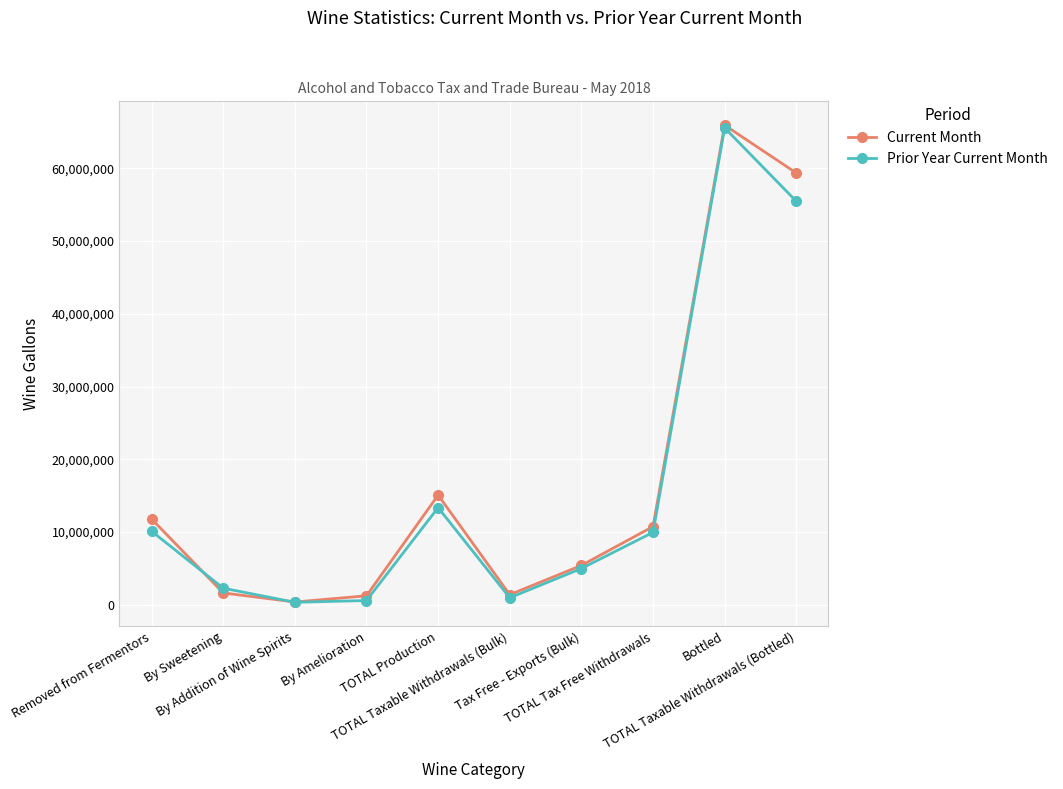

What is the spread (max minus min) of values at By Addition of Wine Spirits?

40140